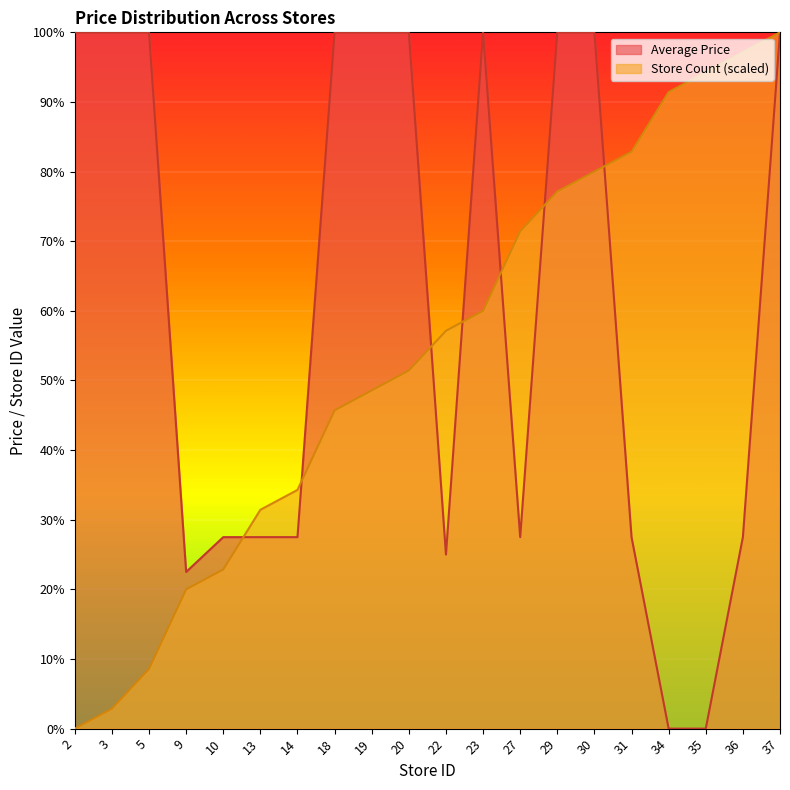

What is the difference between the maximum and minimum values in the Average Price series?

1.0